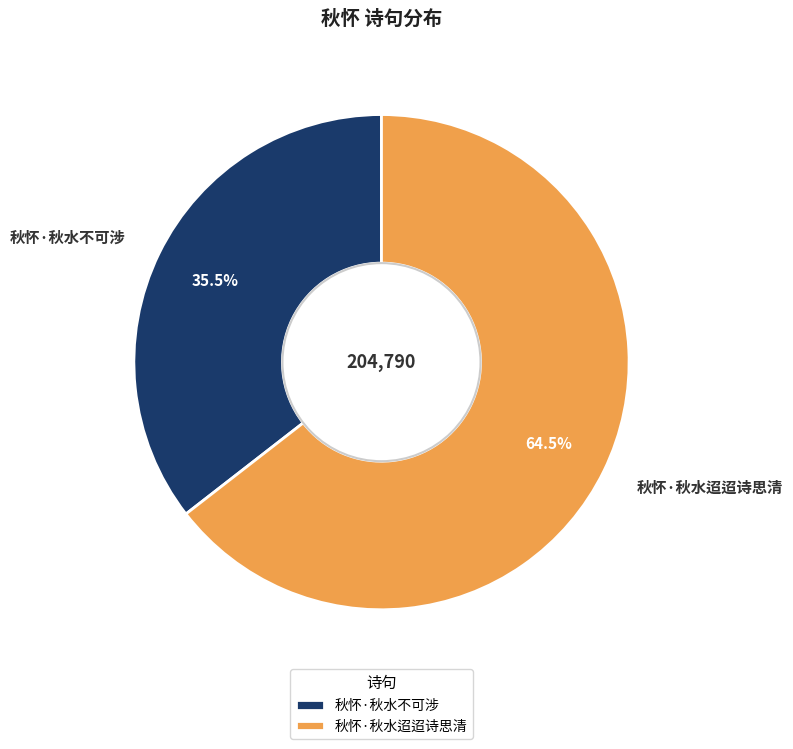

To the nearest percent, what is the average slice percentage?

50%